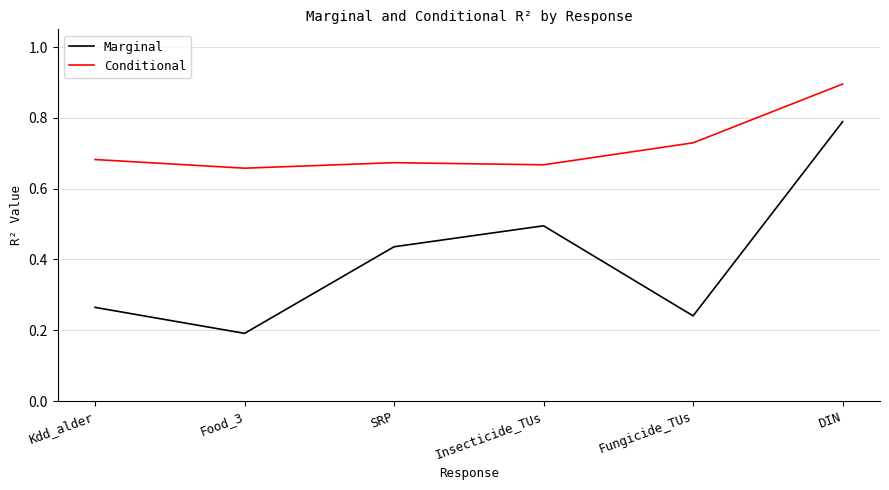

Rank the series at Food_3 from highest to lowest value.

Conditional, Marginal